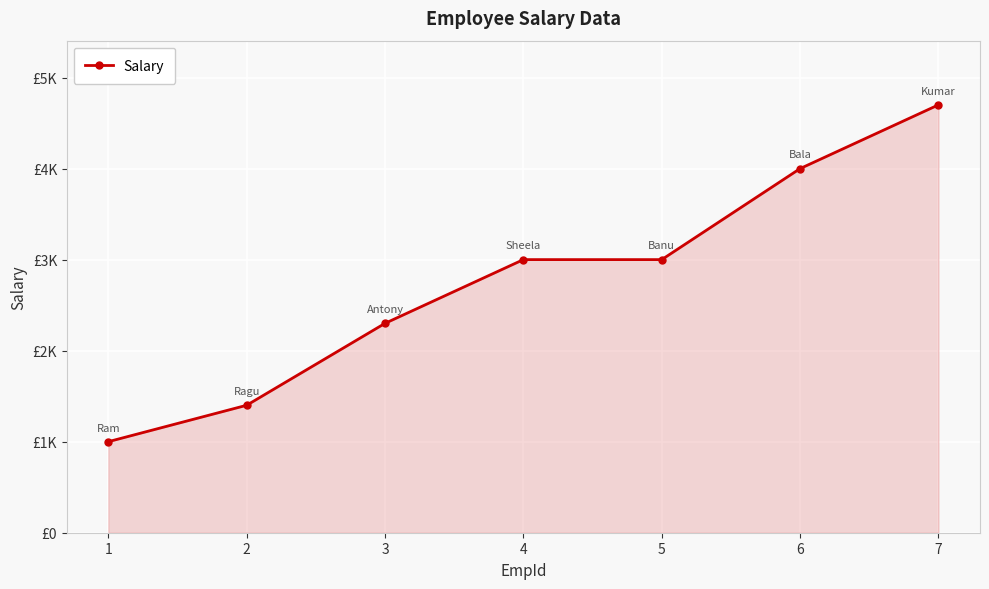

Rank the categories by value from highest to lowest.

7, 6, 4, 5, 3, 2, 1